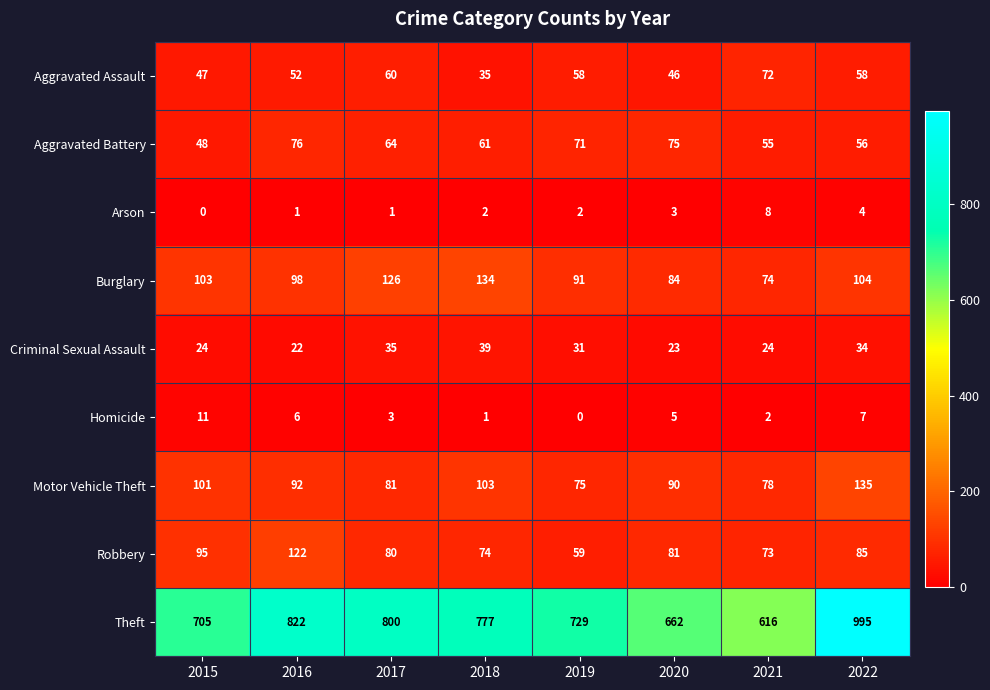

What is the minimum value for Aggravated Battery?

48